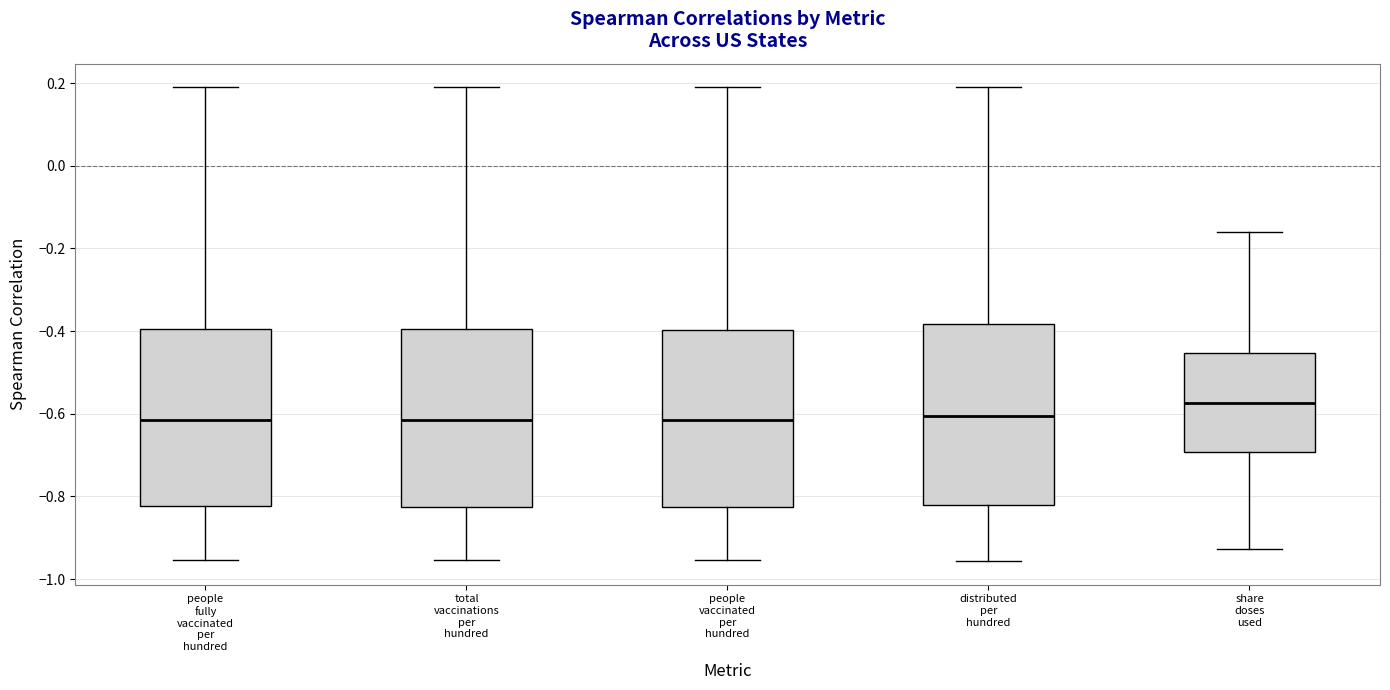

Which box's median line is the highest?

share doses used